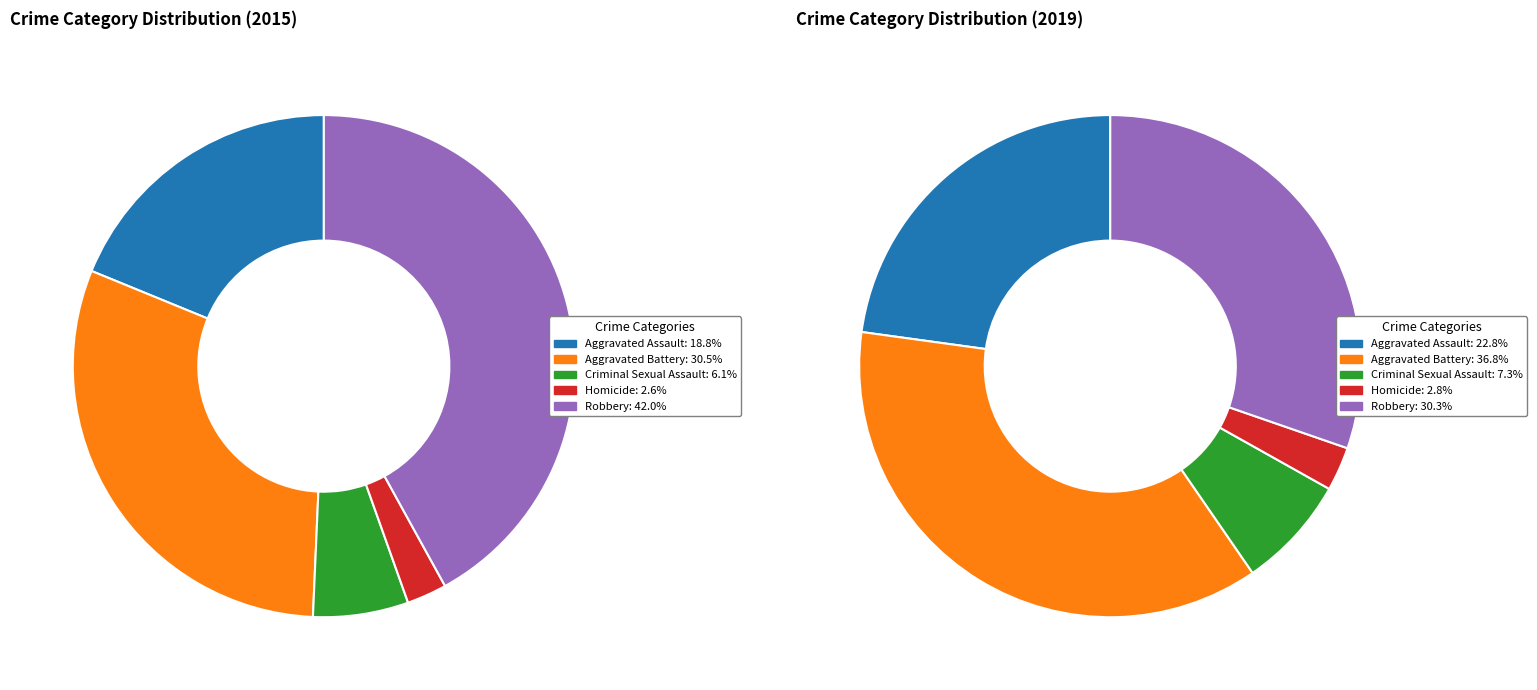

Is 3 the majority of the pie?

No